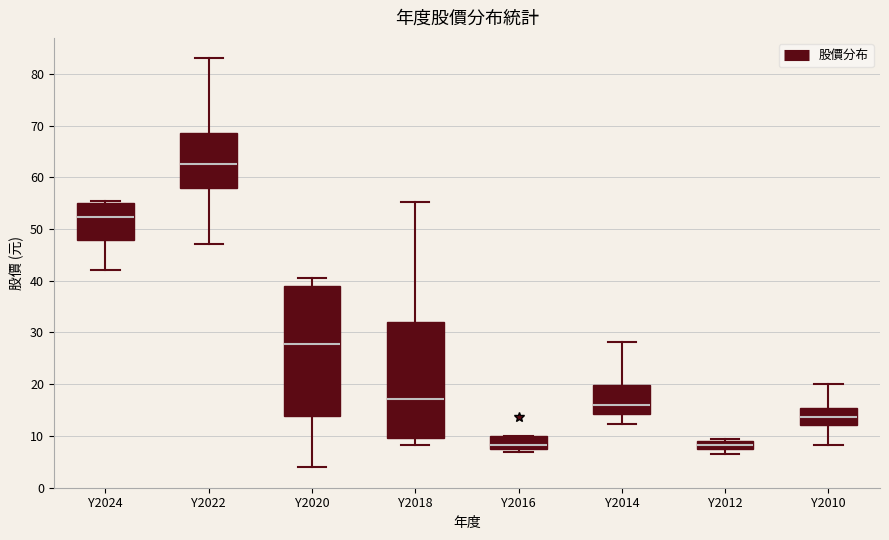

Where does the median line of the box for Y2014 sit on the y-axis? The values are not printed on the chart, so give them approximately, as read against the axis.

16